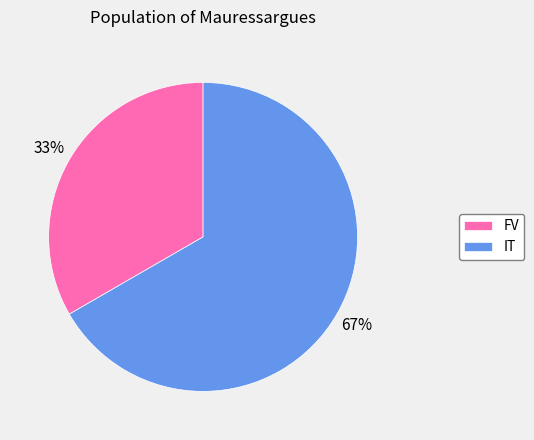

To the nearest percent, what is the combined percentage of IT and FV?

100%